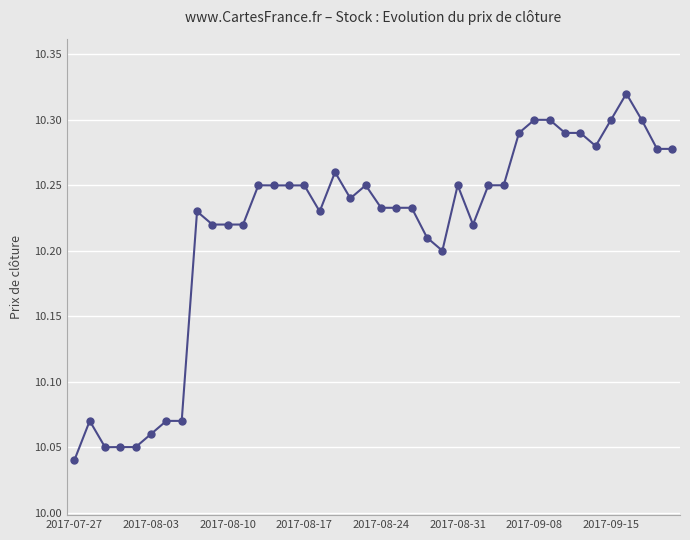

Does the chart have visible grid lines?

Yes